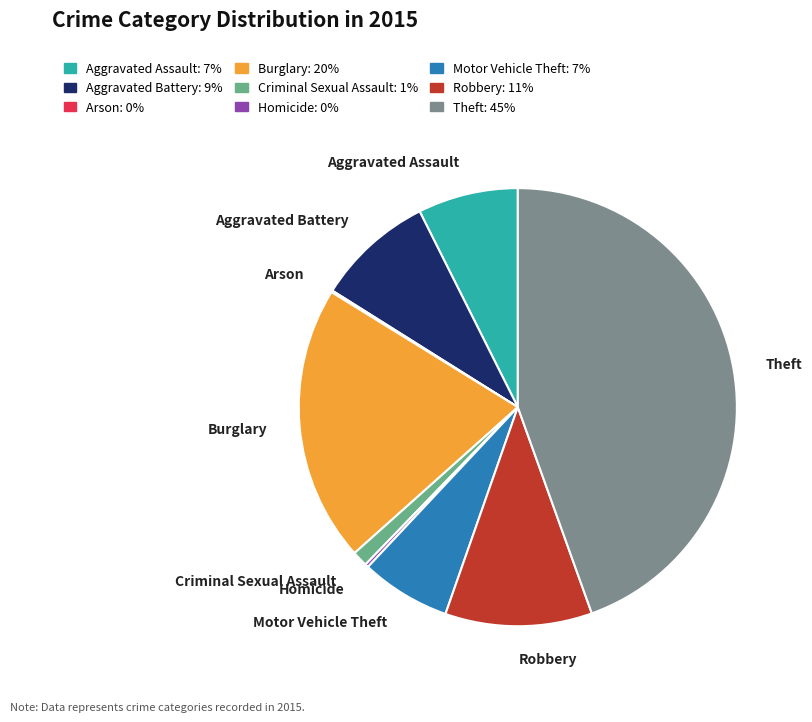

Which has a higher value, Aggravated Assault or Aggravated Battery?

Aggravated Battery